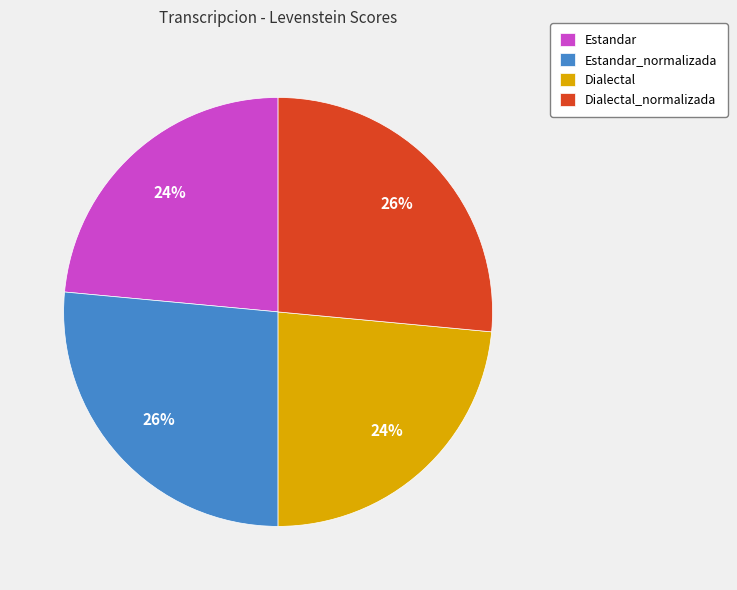

To the nearest percent, what portion does Estandar represent?

24%